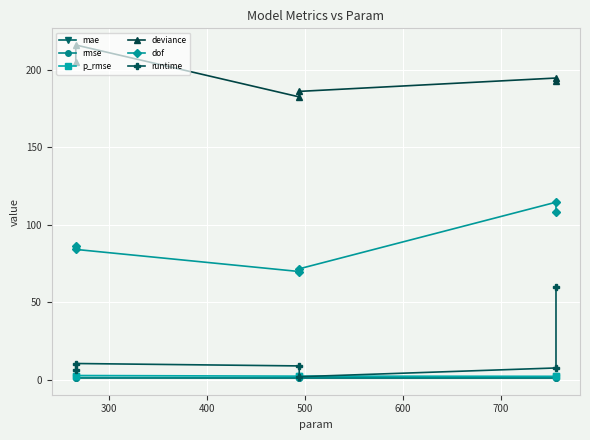

What is the average value of the deviance series?

196.2